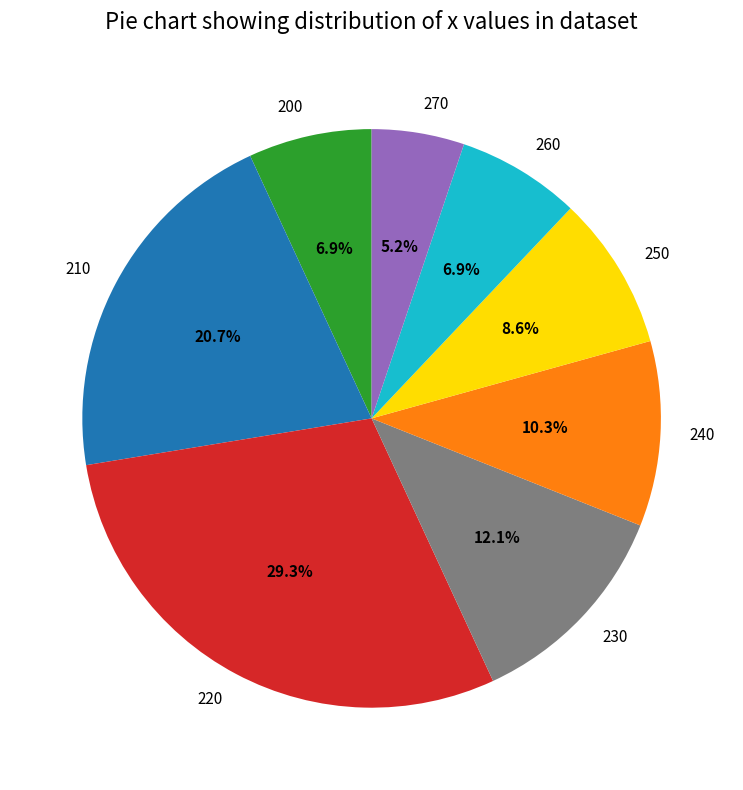

How many slices are in this pie chart?

8